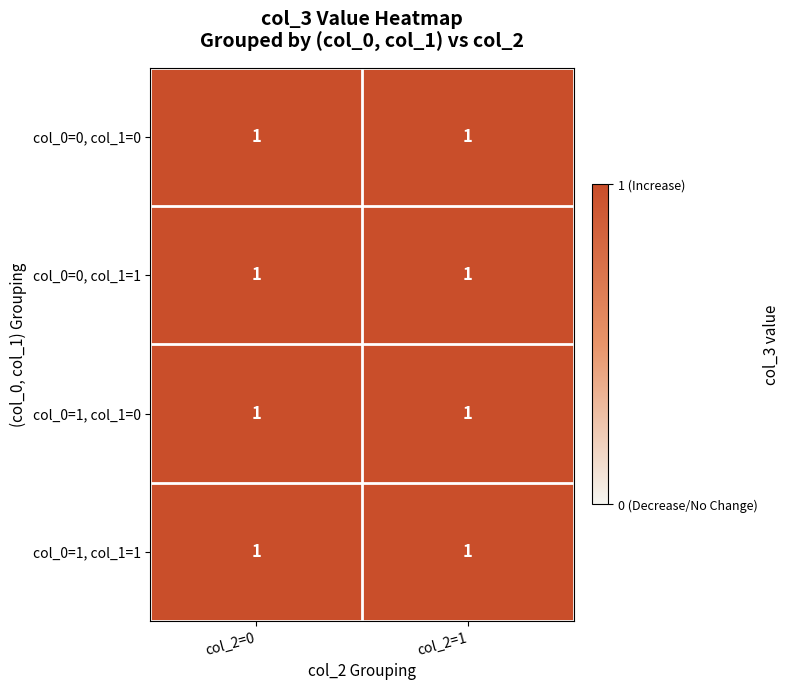

How many values in 0 are above zero?

8